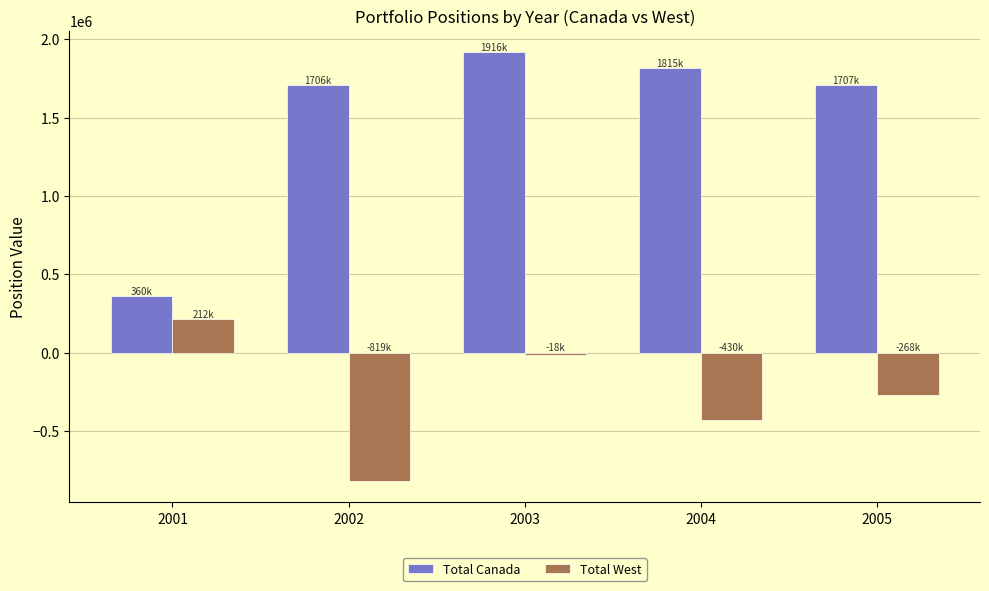

The value of Total Canada at 2001 is 533860.8. True or false?

False